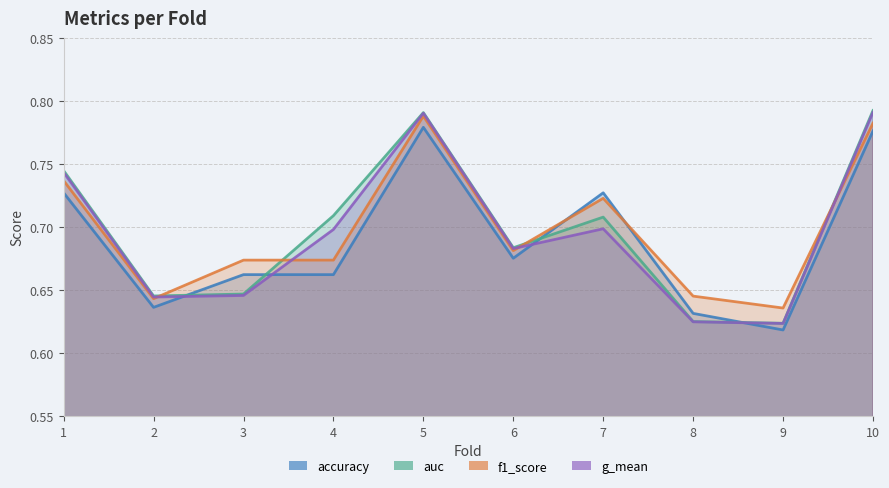

The accuracy series shows 0.6 at 2. True or false?

True